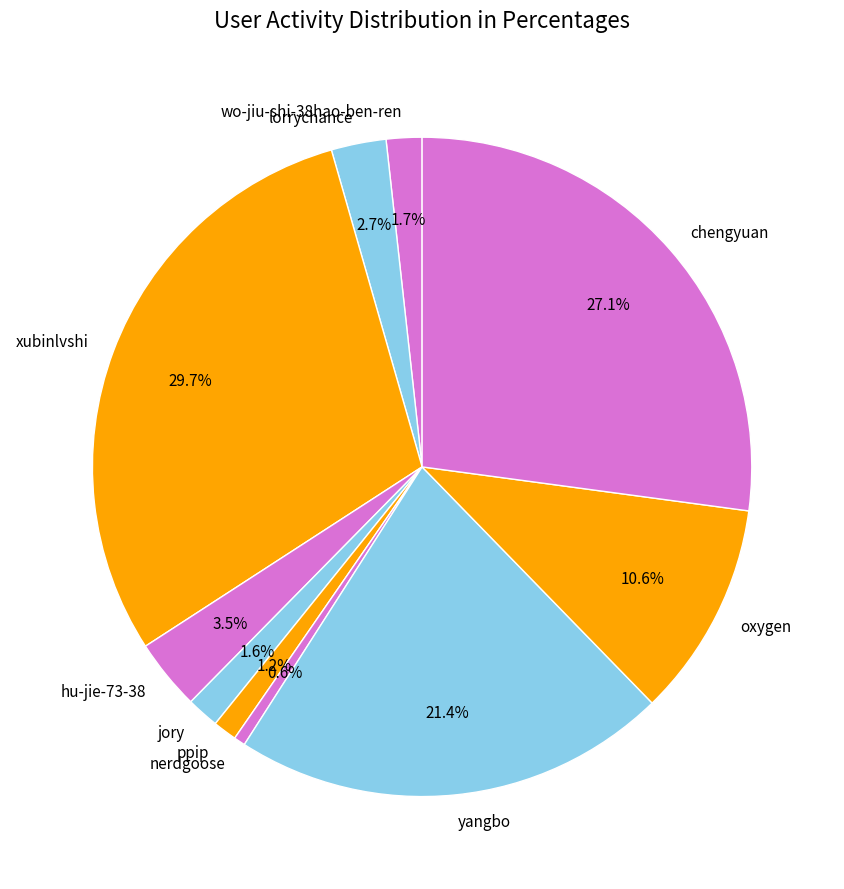

Is there a majority slice in this chart?

No